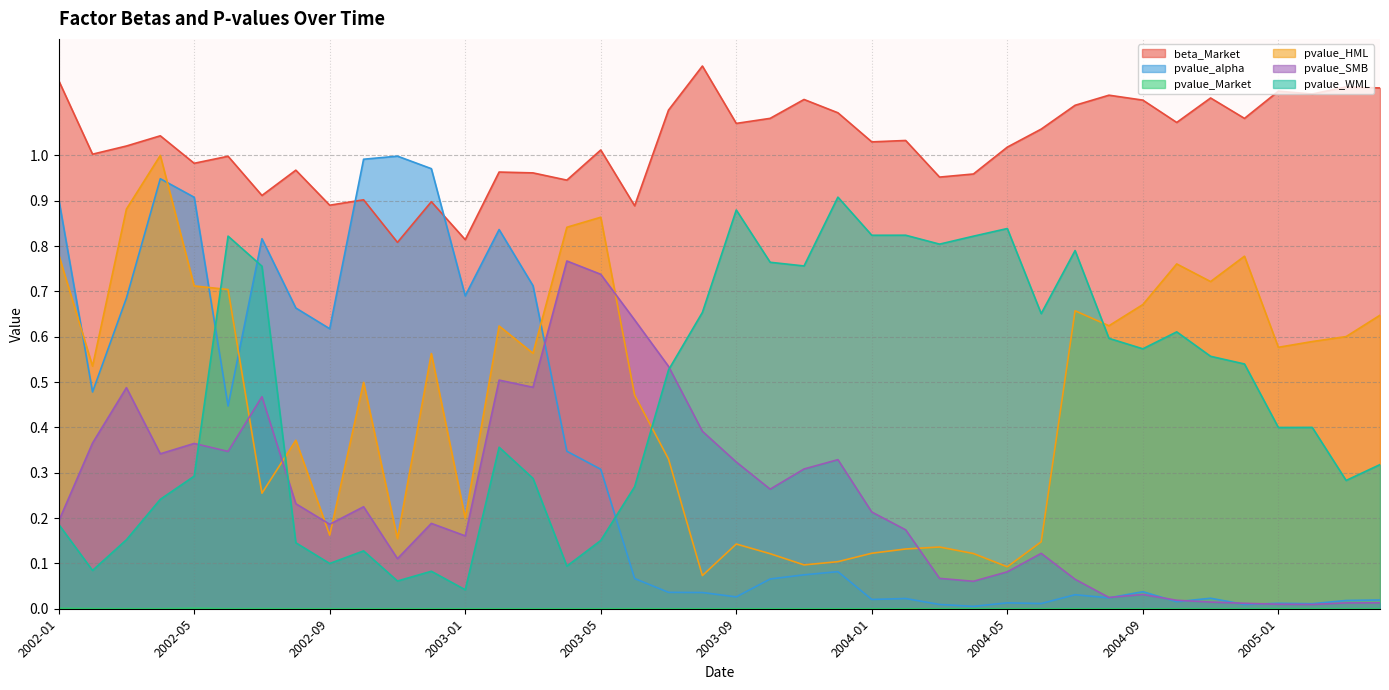

Reading right to left, list all the values displayed in this chart.

beta_Market: 1.1	1.2	1.1	1.1	1.1	1.1	1.1	1.1	1.1	1.1	1.1	1.0	1.0	1.0	1.0	1.0	1.1	1.1	1.1	1.1	1.2	1.1	0.9	1.0	0.9	1.0	1.0	0.8	0.9	0.8	0.9	0.9	1.0	0.9	1.0	1.0	1.0	1.0	1.0	1.2
pvalue_alpha: 0.0	0.0	0.0	0.0	0.0	0.0	0.0	0.0	0.0	0.0	0.0	0.0	0.0	0.0	0.0	0.0	0.1	0.1	0.1	0.0	0.0	0.0	0.1	0.3	0.3	0.7	0.8	0.7	1.0	1.0	1.0	0.6	0.7	0.8	0.4	0.9	0.9	0.7	0.5	0.9
pvalue_Market: 0.0	0.0	0.0	0.0	0.0	0.0	0.0	0.0	0.0	0.0	0.0	0.0	0.0	0.0	0.0	0.0	0.0	0.0	0.0	0.0	0.0	0.0	0.0	0.0	0.0	0.0	0.0	0.0	0.0	0.0	0.0	0.0	0.0	0.0	0.0	0.0	0.0	0.0	0.0	0.0
pvalue_HML: 0.6	0.6	0.6	0.6	0.8	0.7	0.8	0.7	0.6	0.7	0.1	0.1	0.1	0.1	0.1	0.1	0.1	0.1	0.1	0.1	0.1	0.3	0.5	0.9	0.8	0.6	0.6	0.2	0.6	0.2	0.5	0.2	0.4	0.3	0.7	0.7	1.0	0.9	0.5	0.8
pvalue_SMB: 0.0	0.0	0.0	0.0	0.0	0.0	0.0	0.0	0.0	0.1	0.1	0.1	0.1	0.1	0.2	0.2	0.3	0.3	0.3	0.3	0.4	0.5	0.6	0.7	0.8	0.5	0.5	0.2	0.2	0.1	0.2	0.2	0.2	0.5	0.3	0.4	0.3	0.5	0.4	0.2
pvalue_WML: 0.3	0.3	0.4	0.4	0.5	0.6	0.6	0.6	0.6	0.8	0.7	0.8	0.8	0.8	0.8	0.8	0.9	0.8	0.8	0.9	0.7	0.5	0.3	0.2	0.1	0.3	0.4	0.0	0.1	0.1	0.1	0.1	0.1	0.8	0.8	0.3	0.2	0.2	0.1	0.2